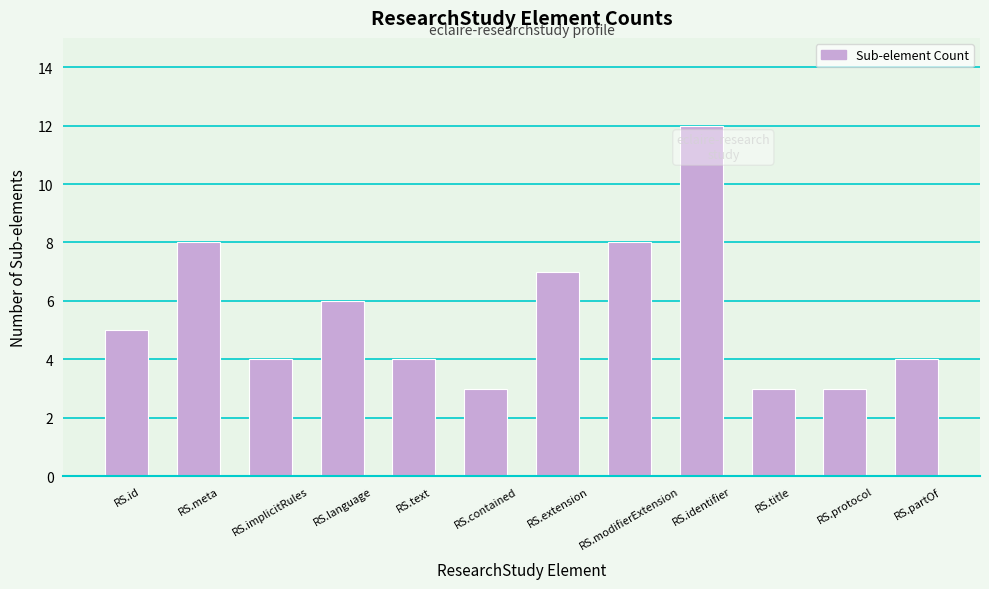

What value does the data have at RS.implicitRules?

4